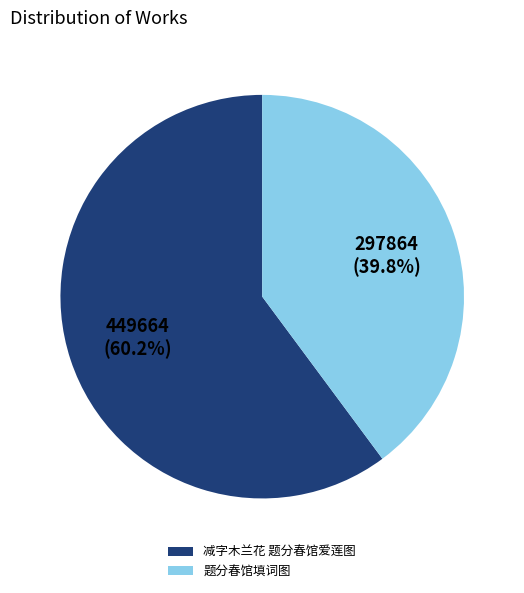

Which has a higher value, 减字木兰花 题分春馆爱莲图 or 题分春馆填词图?

减字木兰花 题分春馆爱莲图